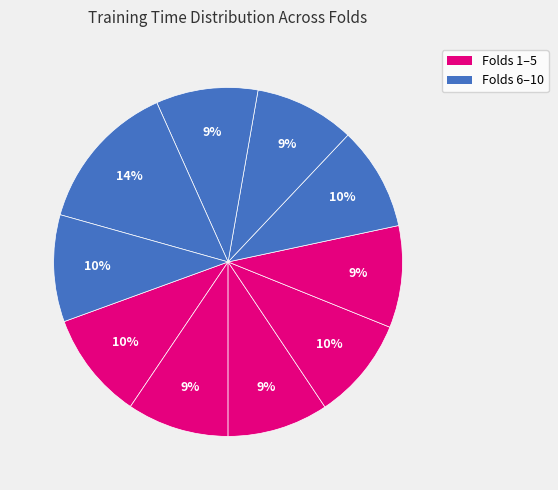

Count the number of slices in the pie.

10